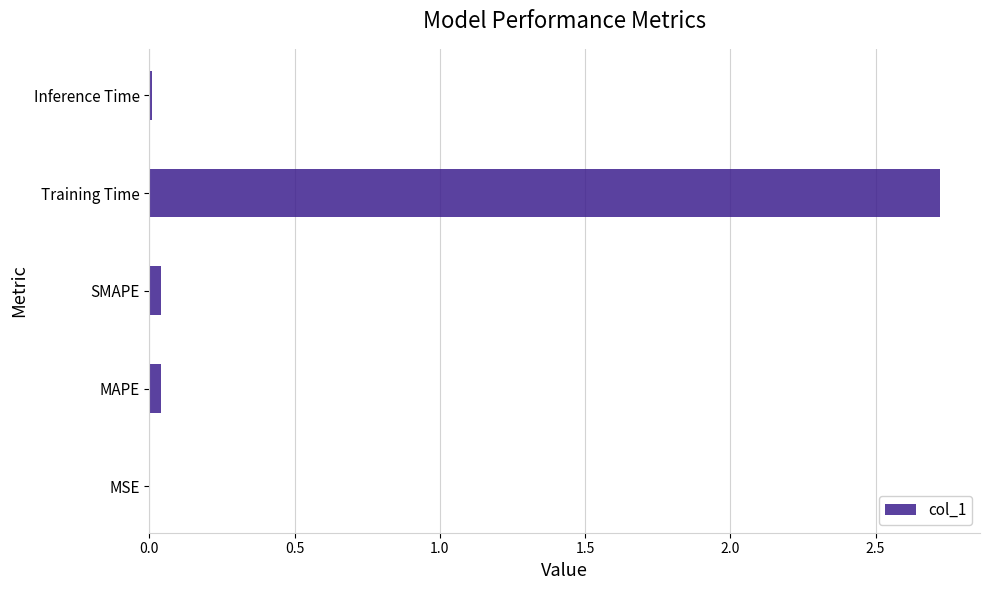

Which category has the highest value across all series?

Training Time